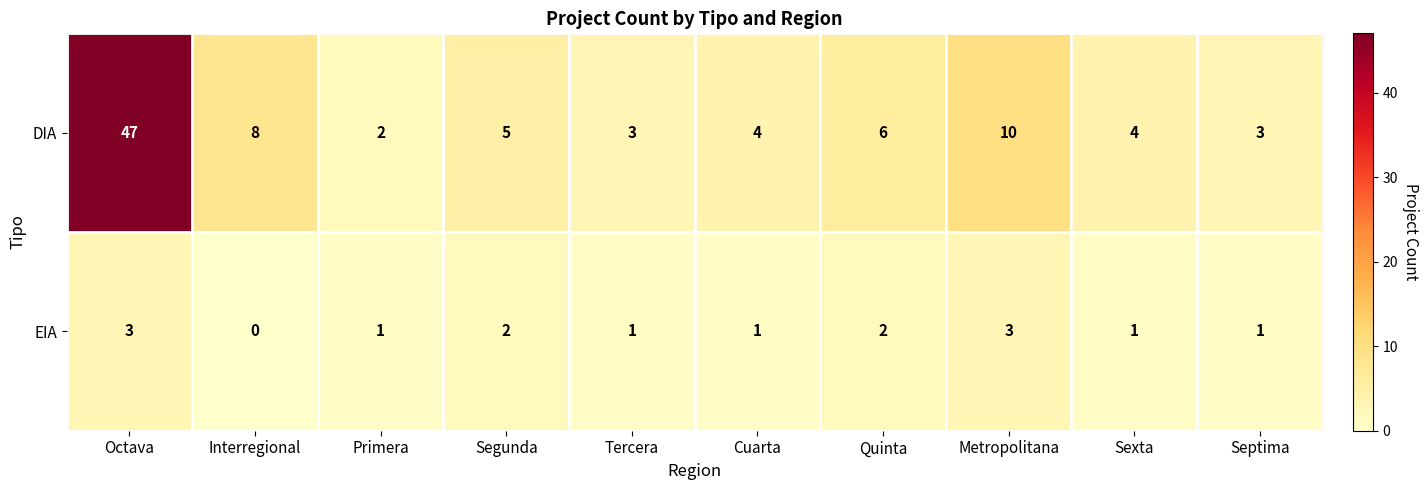

Is the value of DIA at Primera greater than the value of EIA at Cuarta?

Yes